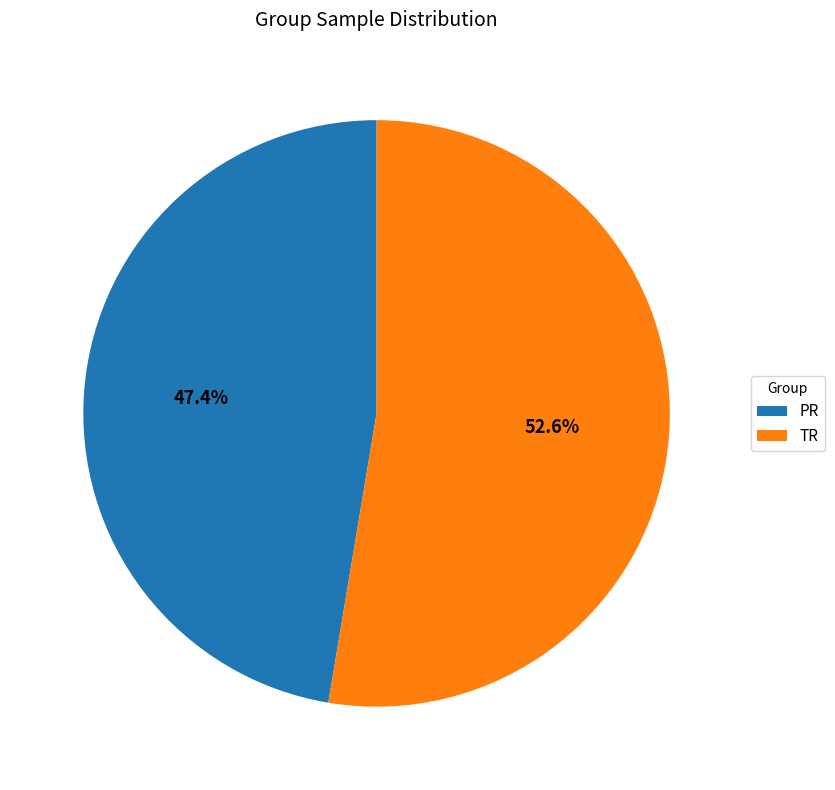

To the nearest percent, what is the average slice percentage?

50%